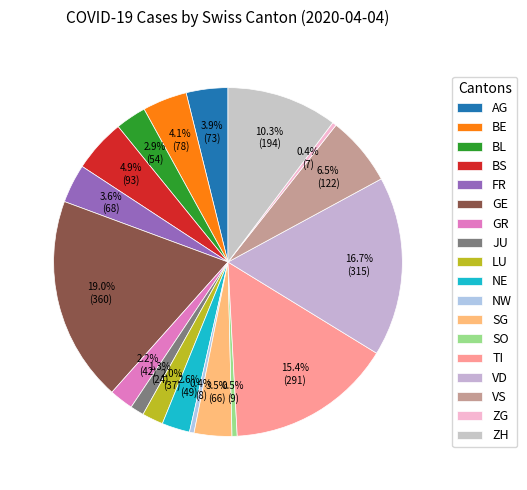

Combined, do ZG and NW account for over 50%?

No